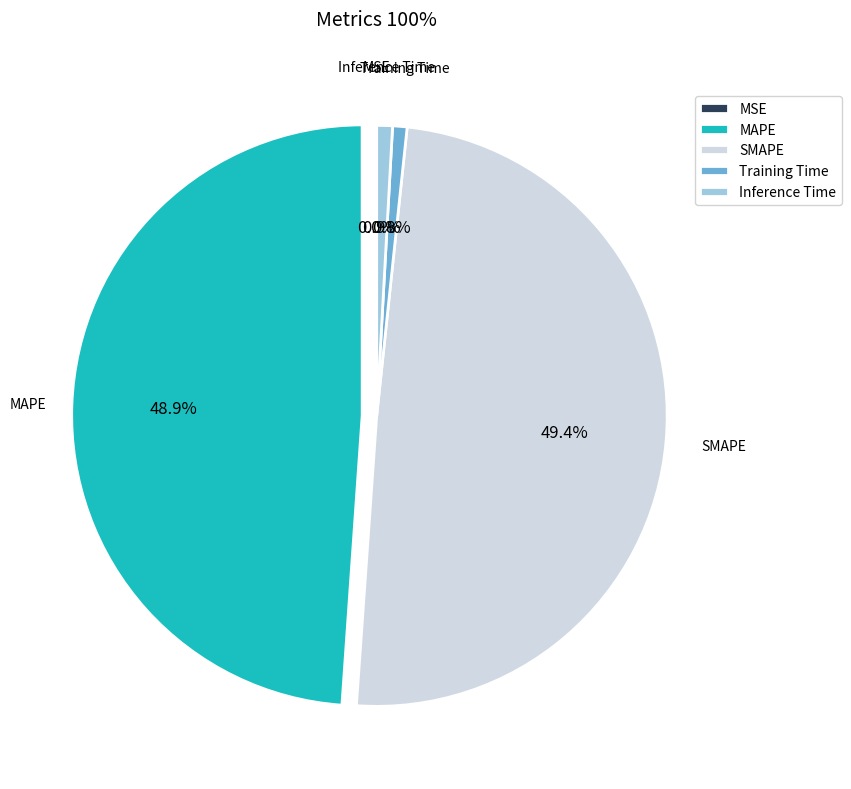

What percentage is the Training Time slice, to the nearest percent?

1%